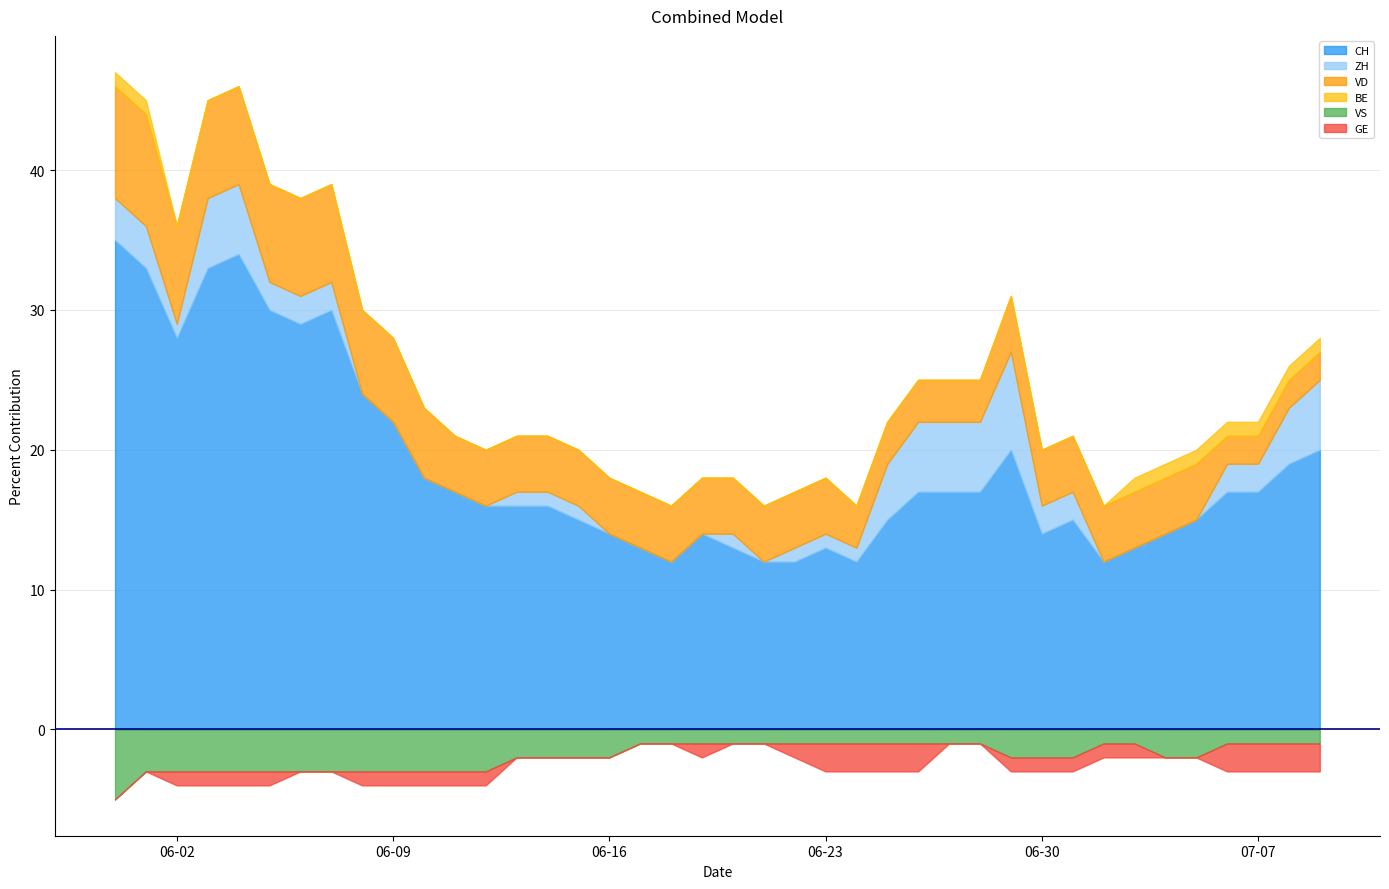

The CH series shows 53 at 0. True or false?

False